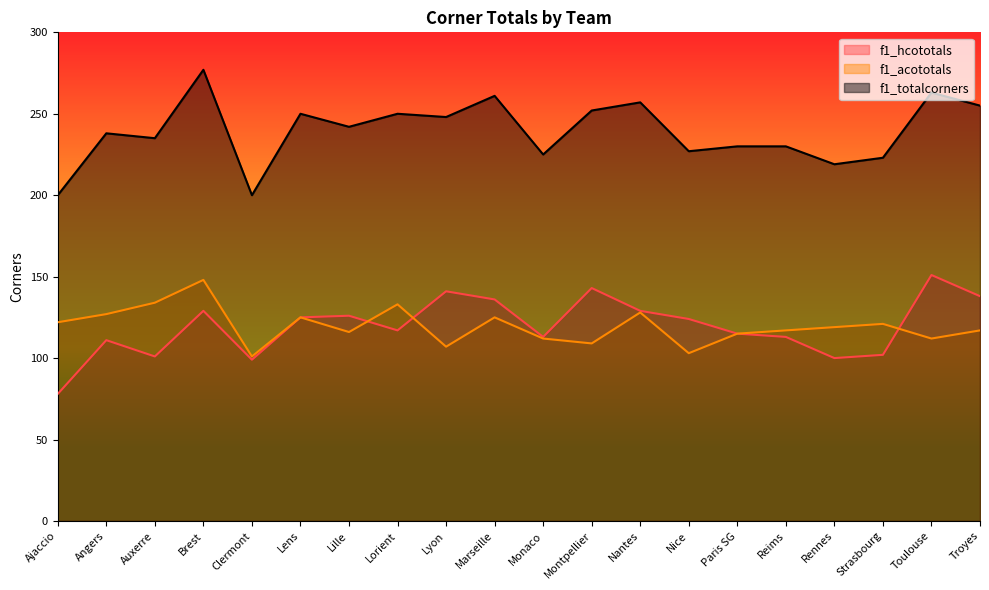

Rank the categories by f1_totalcorners value from lowest to highest.

Ajaccio, Clermont, Rennes, Strasbourg, Monaco, Nice, Paris SG, Reims, Auxerre, Angers, Lille, Lyon, Lens, Lorient, Montpellier, Troyes, Nantes, Marseille, Toulouse, Brest